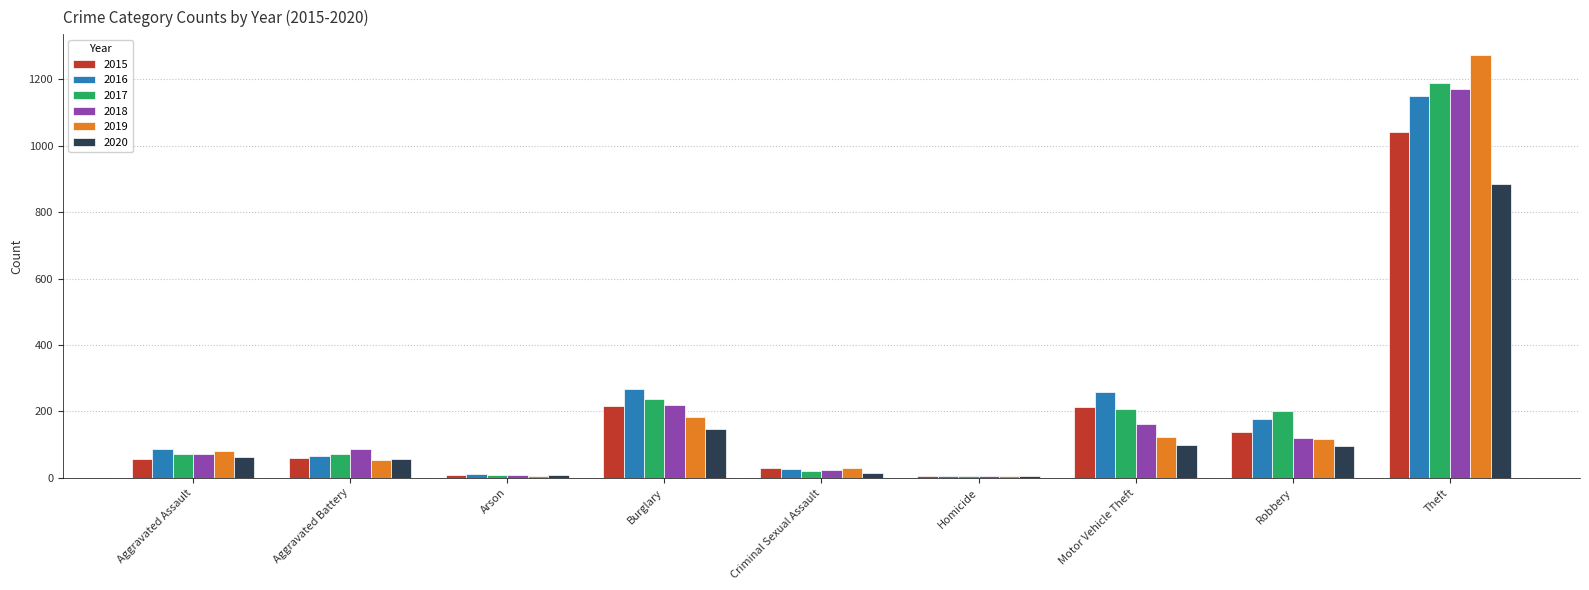

What is the sum of all 2015 values?

1768